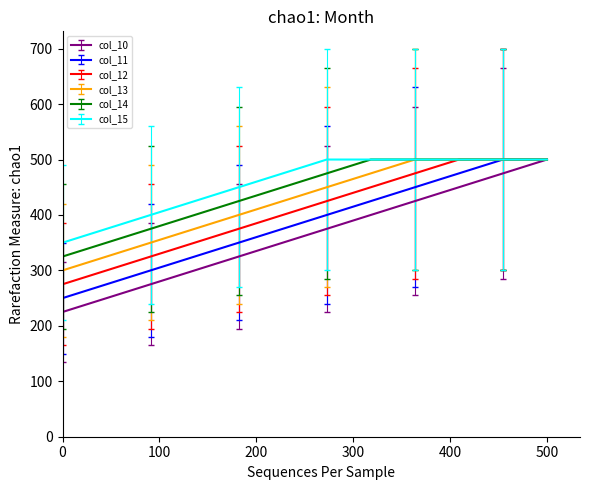

Rank the series by their average value, from lowest to highest.

col_10, col_11, col_12, col_13, col_14, col_15